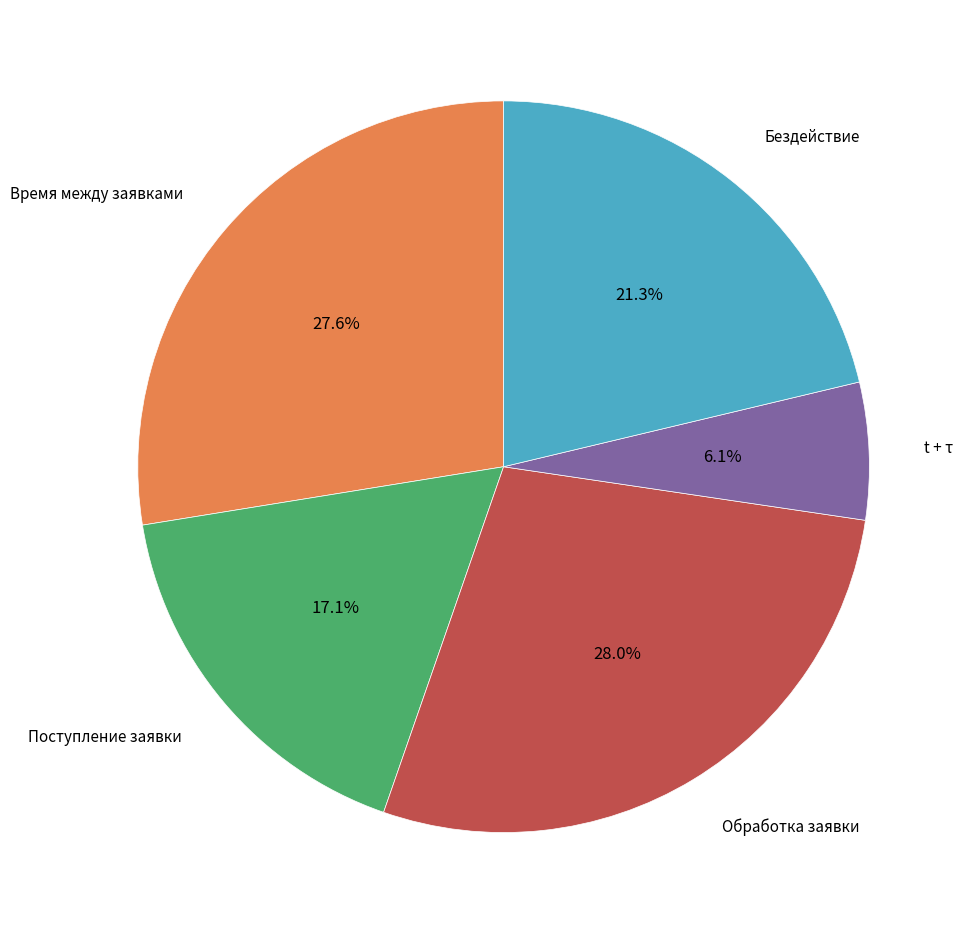

Does any single category account for the majority?

No